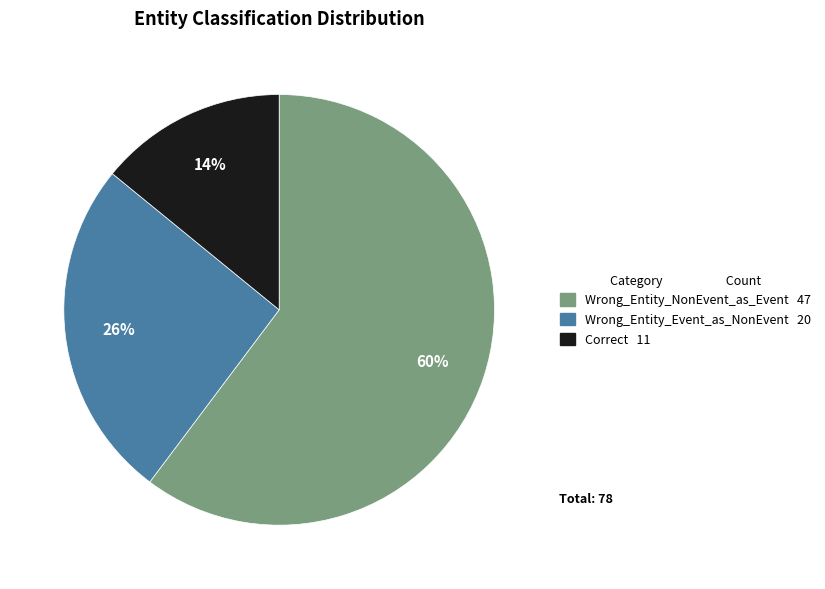

Count the number of slices in the pie.

3